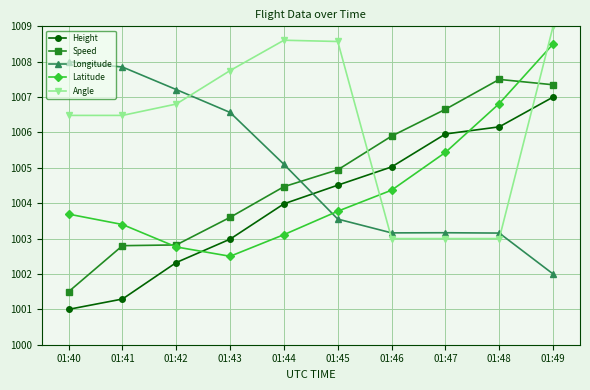

True or false: Angle has a value of 1003.0 at 01:48.

True